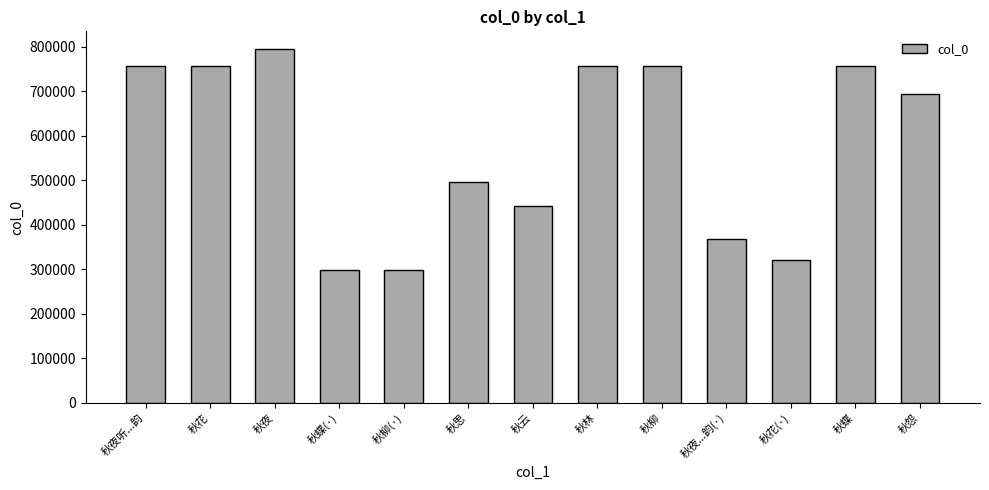

What is the greatest value displayed?

795384